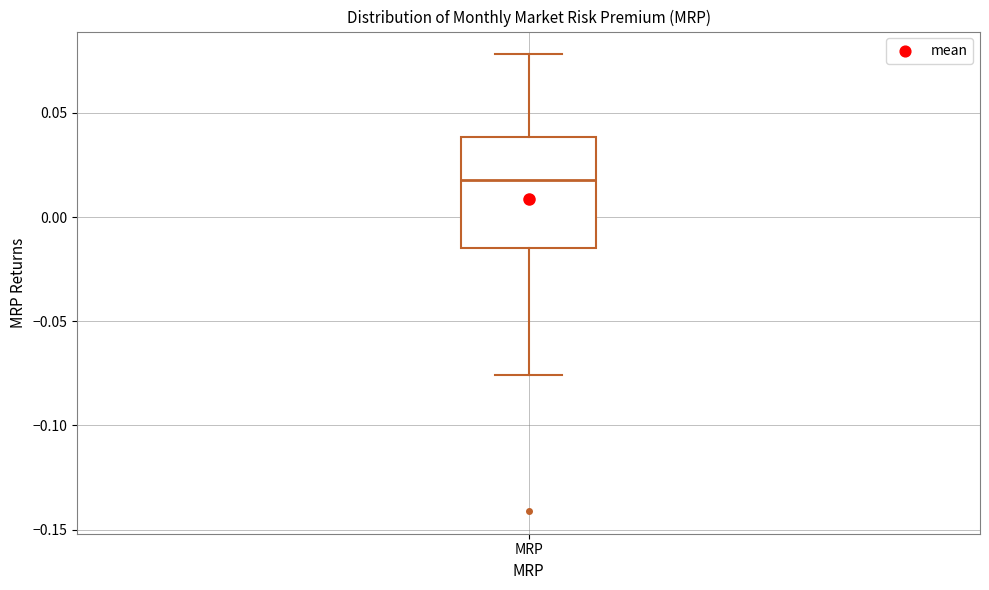

Read this box plot against the y-axis: the position of the median line, the range covered by the box, and the ends of both whiskers. The values are not printed on the chart, so give them approximately, as read against the axis.

median 0.020, box -0.015 to 0.040, whiskers -0.075 to 0.080